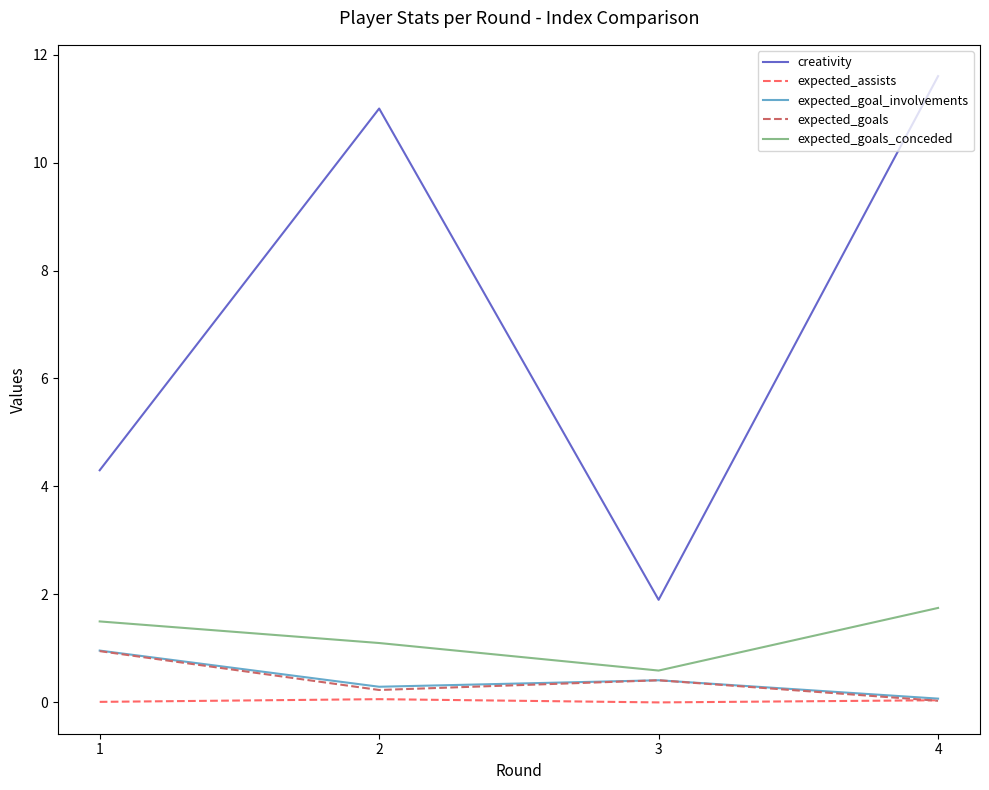

What is the highest value of the expected_goal_involvements series?

1.0